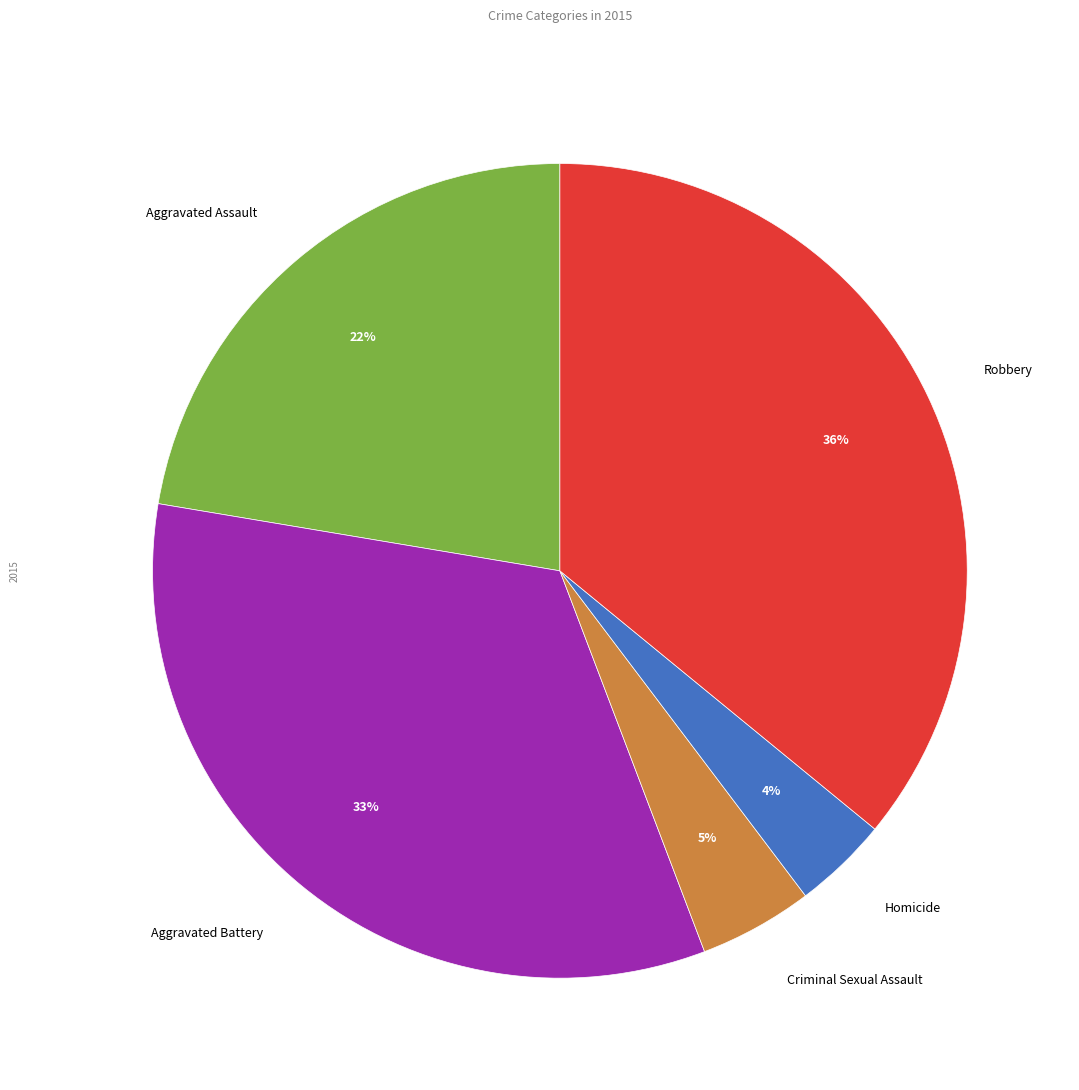

Is there a majority slice in this chart?

No